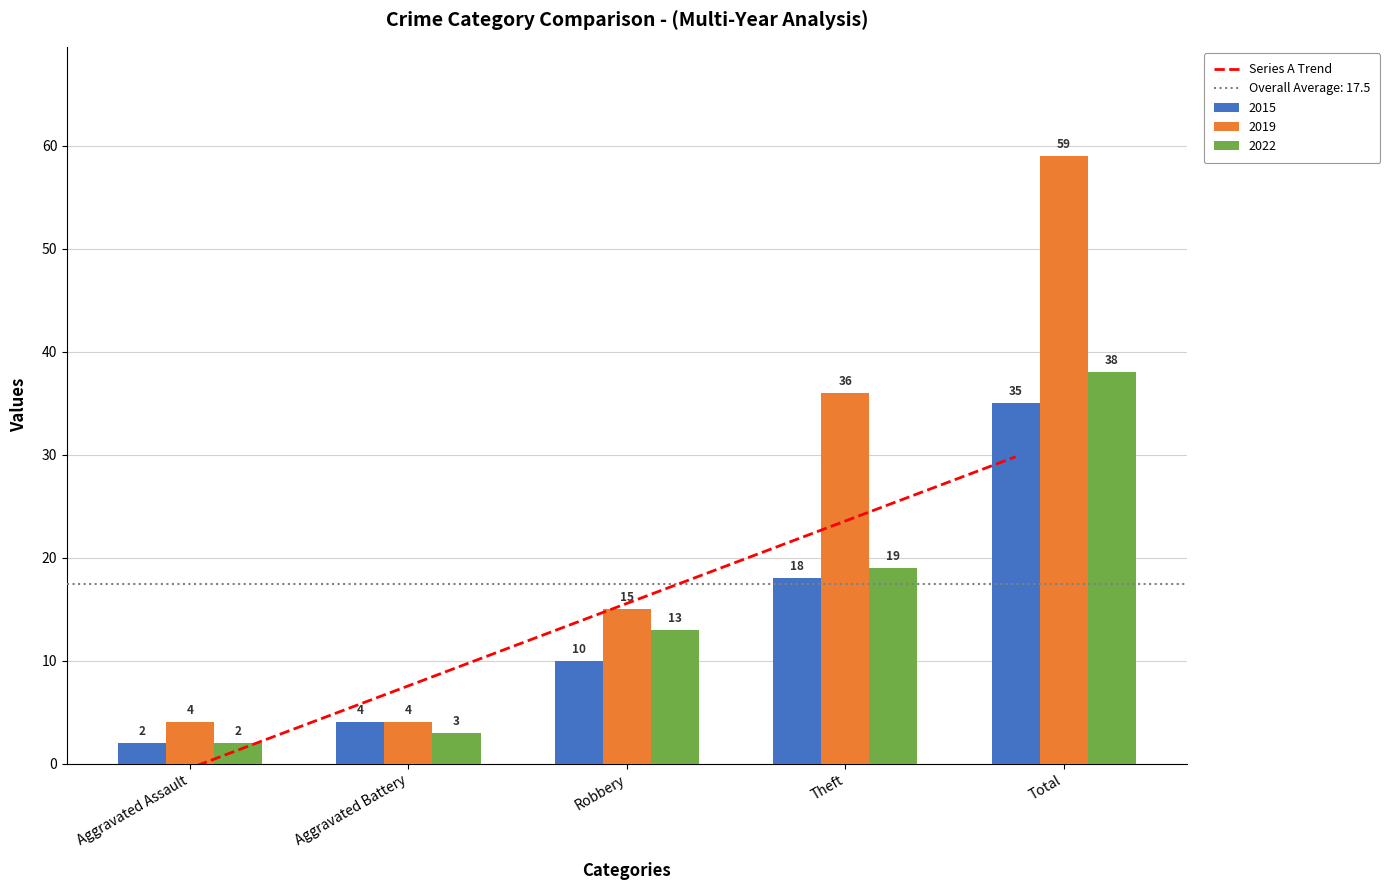

The 2015 series shows 4 at Aggravated Battery. True or false?

True